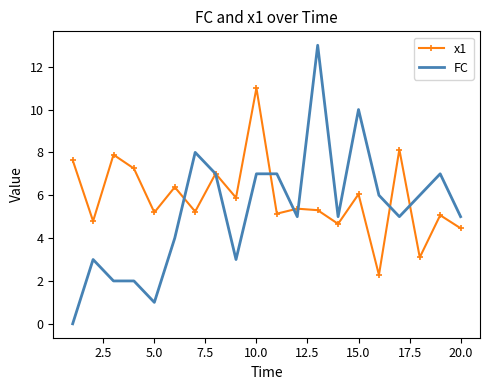

Which series has the largest range (max minus min)?

FC